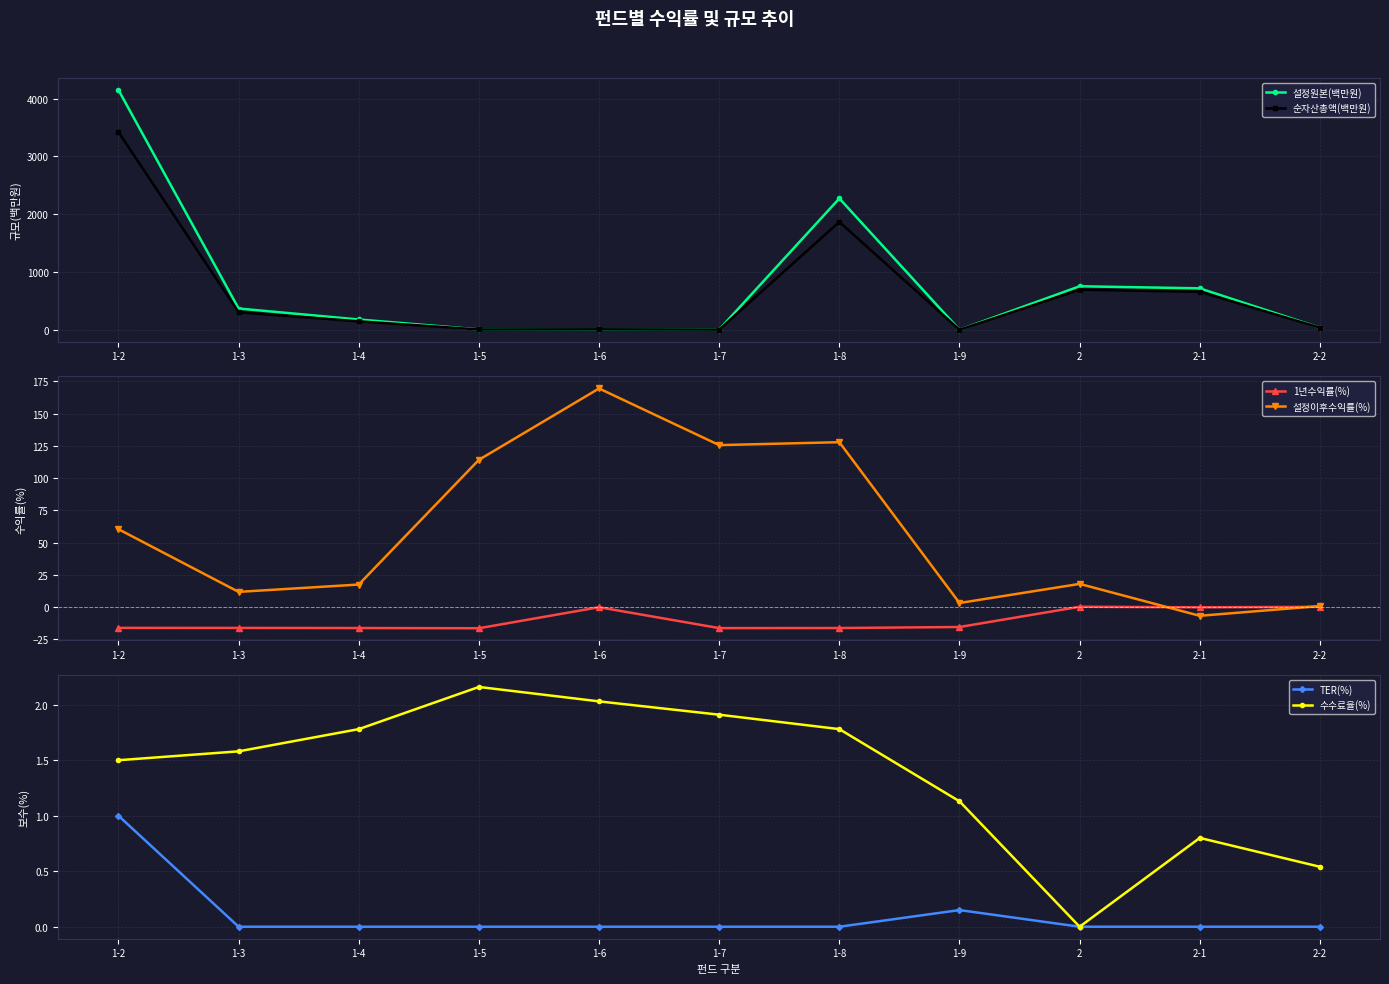

How many series are shown in this chart?

6